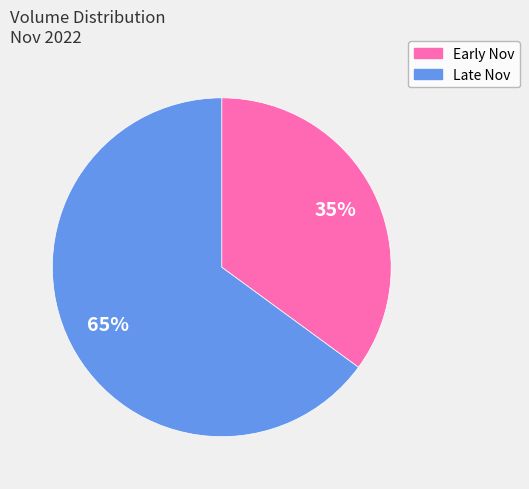

Does Early Nov account for over 50% of the chart?

No